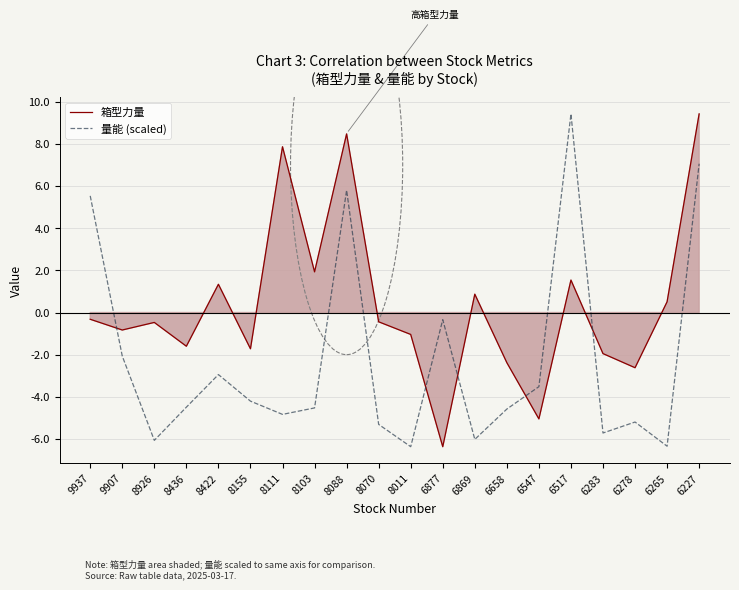

Reading right to left, what are all the values shown in this chart?

箱型力量: 9.4	0.5	-2.6	-1.9	1.5	-5.0	-2.4	0.9	-6.4	-1.0	-0.4	8.5	1.9	7.9	-1.7	1.3	-1.6	-0.5	-0.8	-0.3
量能 (scaled): 7.1	-6.3	-5.2	-5.7	9.4	-3.5	-4.6	-6.0	-0.3	-6.4	-5.3	5.8	-4.5	-4.8	-4.2	-2.9	-4.5	-6.1	-2.1	5.5